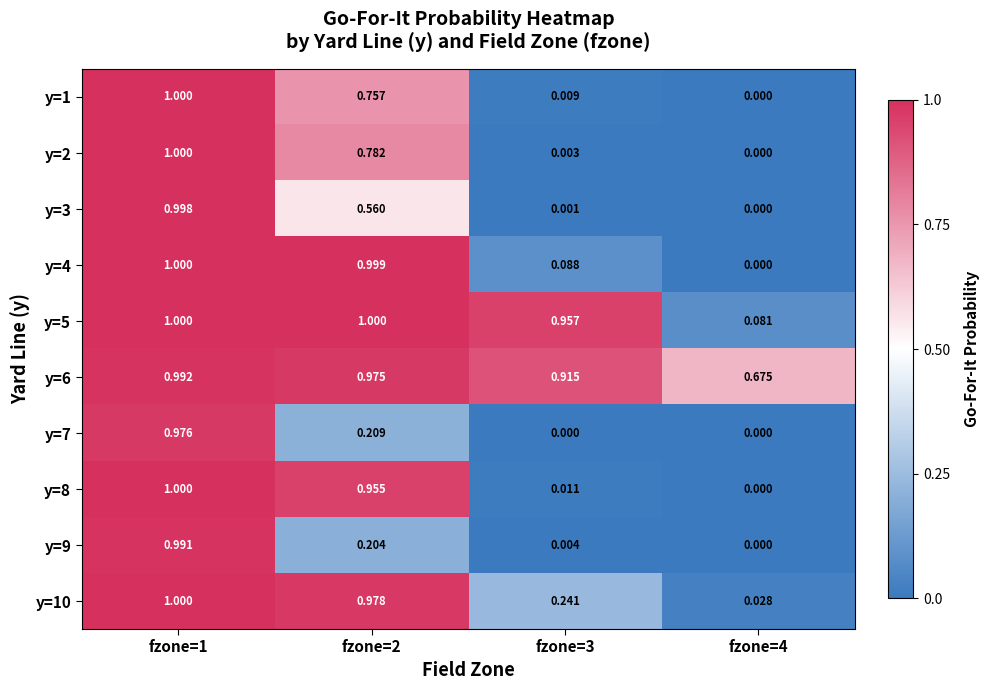

Is the value of y=4 at fzone=3 greater than the value of y=2 at fzone=1?

No